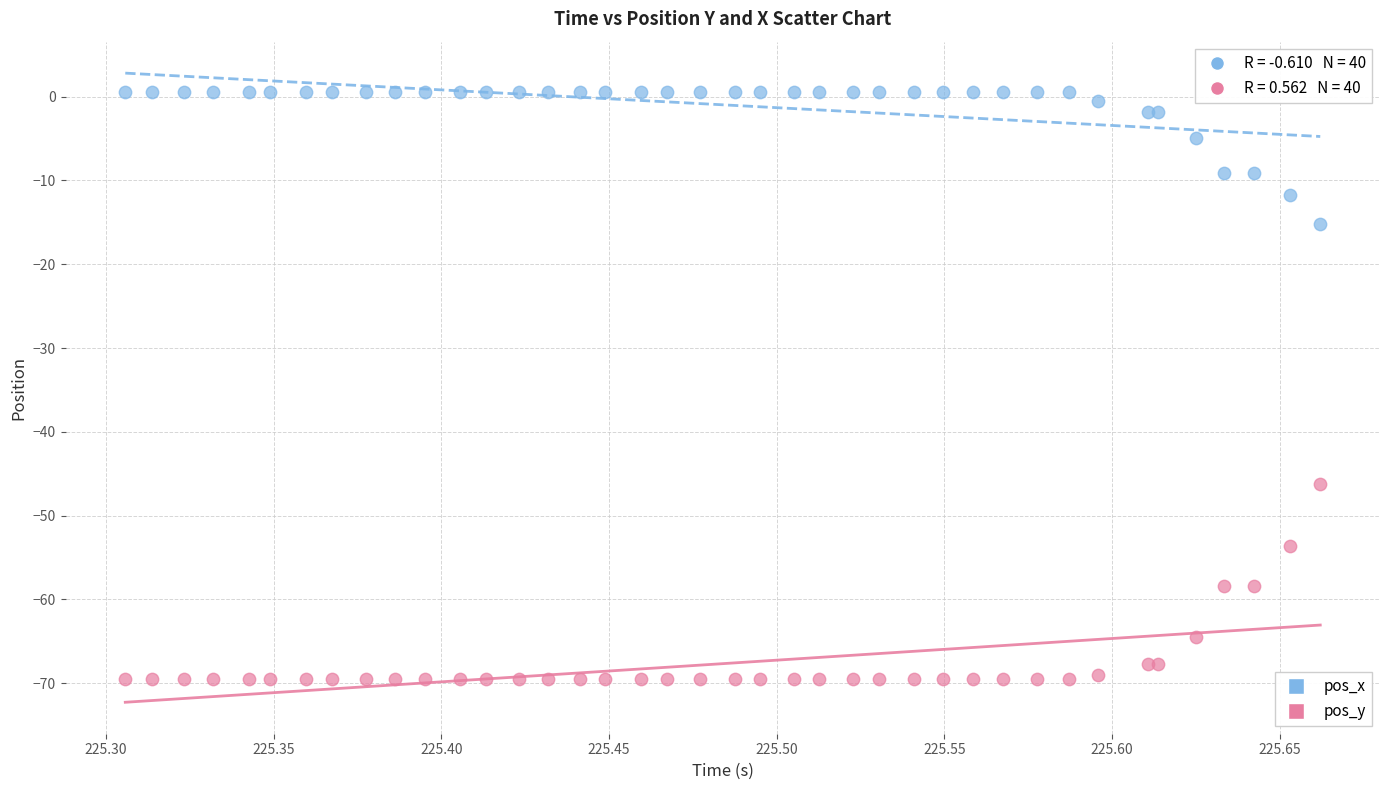

Which series has the widest spread of Y values?

pos_y